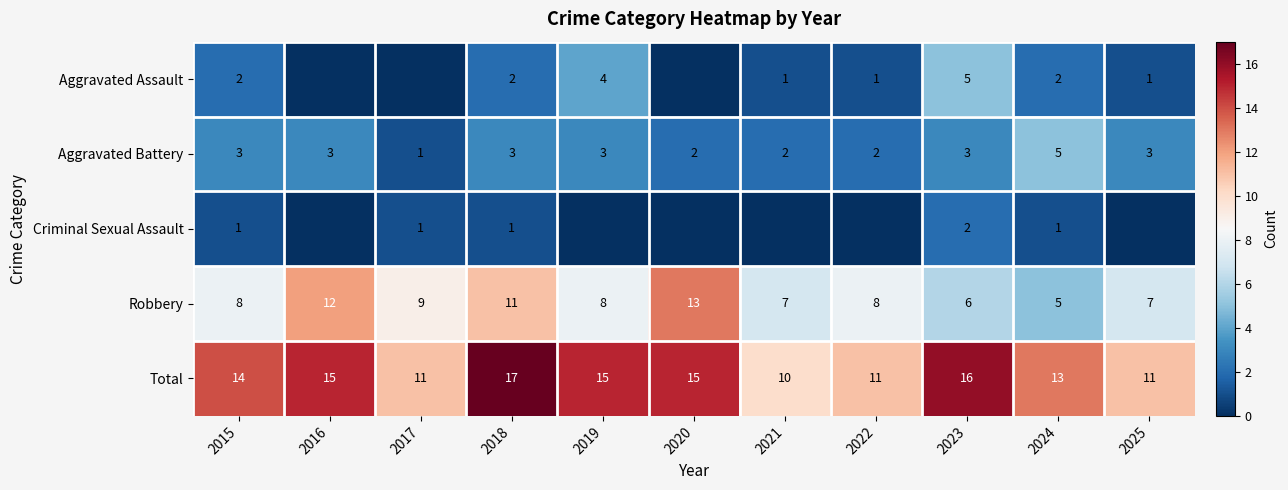

Rank the series at 2018 from lowest to highest value.

Criminal Sexual Assault, Aggravated Assault, Aggravated Battery, Robbery, Total